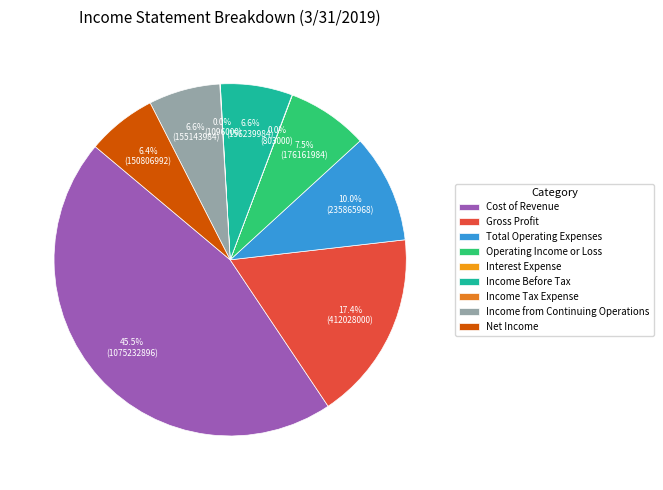

Which category has the smallest portion of the pie?

Interest Expense